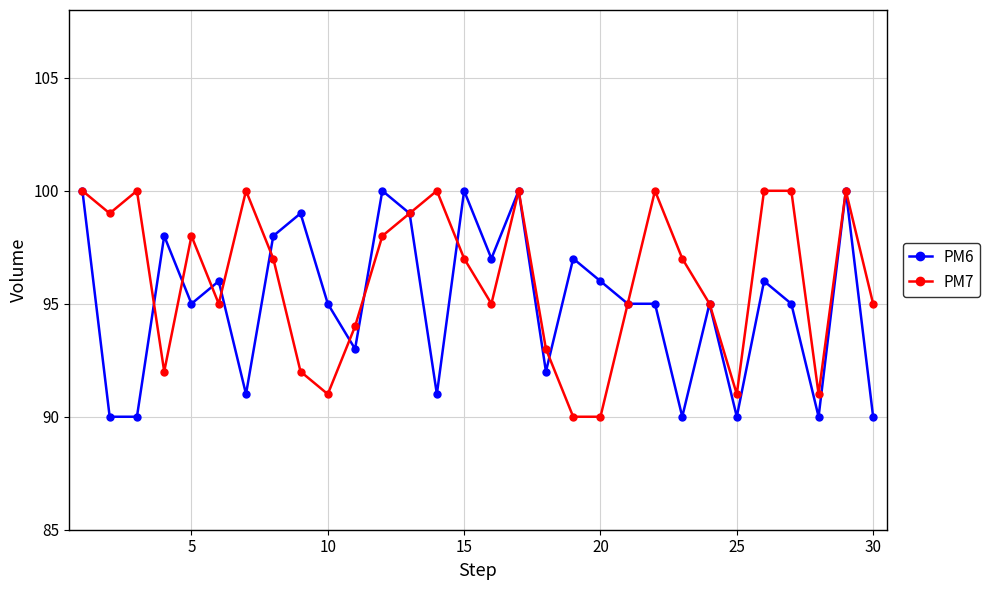

True or false: PM7 has more than 0 interior local peaks.

True